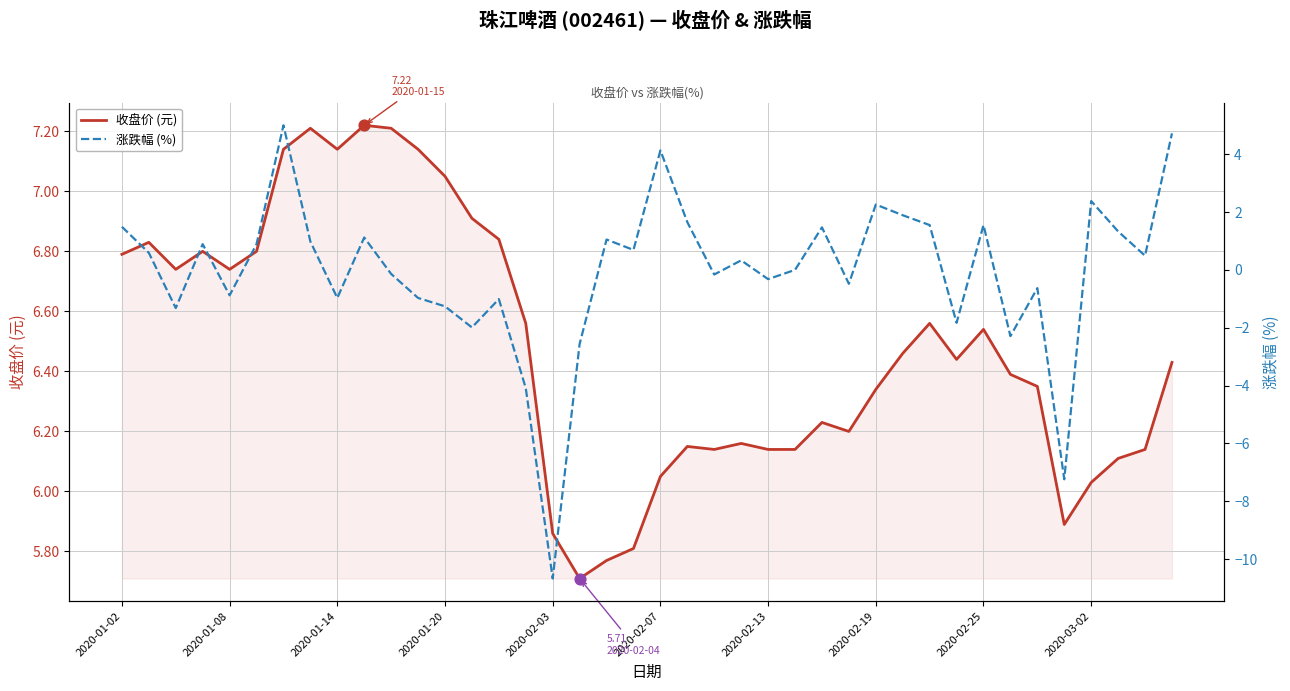

At how many categories does at least one series exceed -6?

40